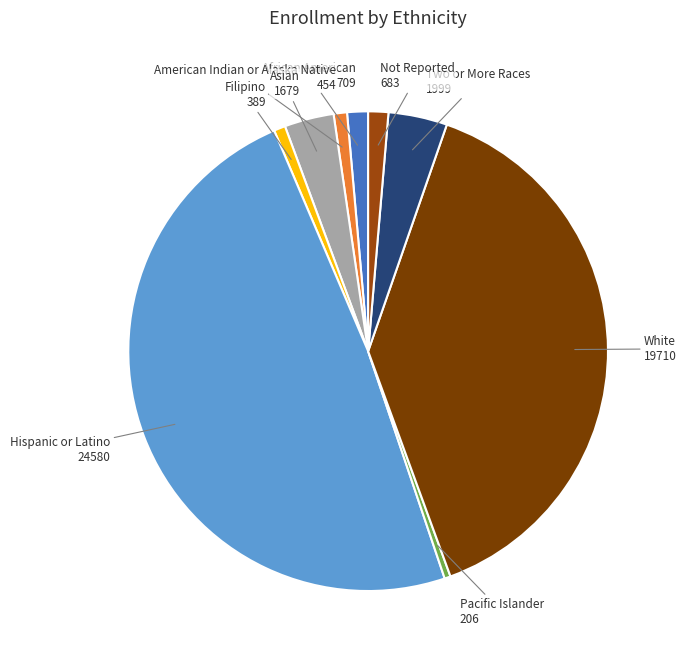

Combined, do Hispanic or Latino and Two or More Races account for over 50%?

Yes